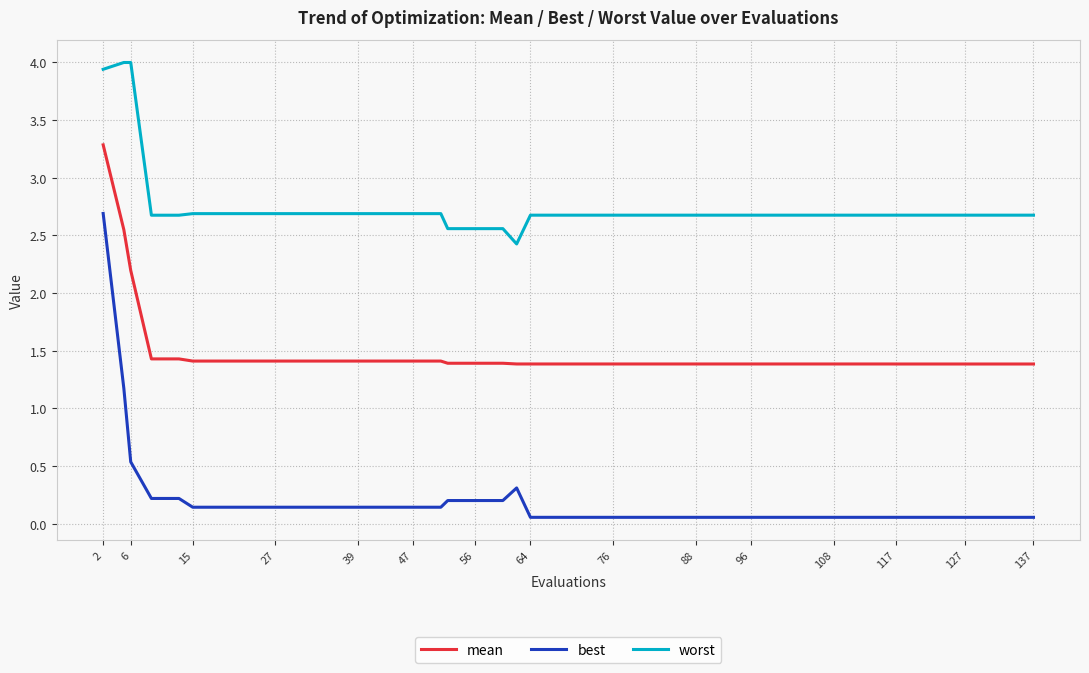

Which series has the largest total across all categories?

worst